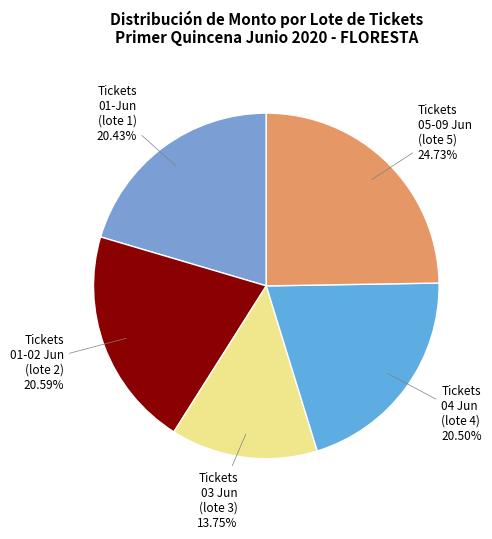

Is there a majority slice in this chart?

No